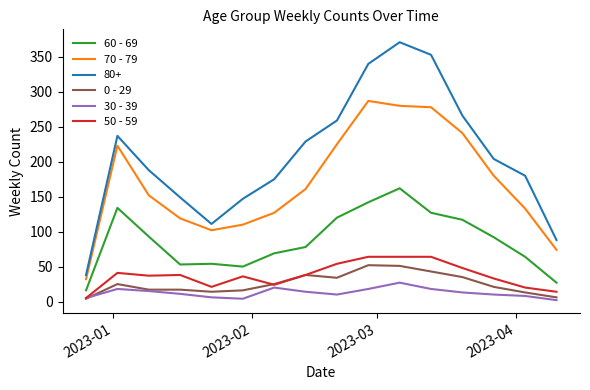

What is the minimum value shown in the chart?

2